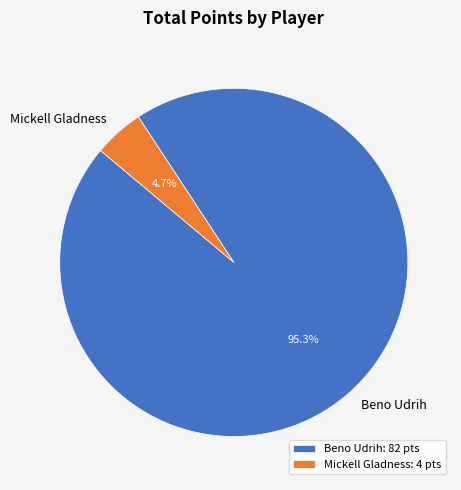

Which has a higher value, Mickell Gladness or Beno Udrih?

Beno Udrih